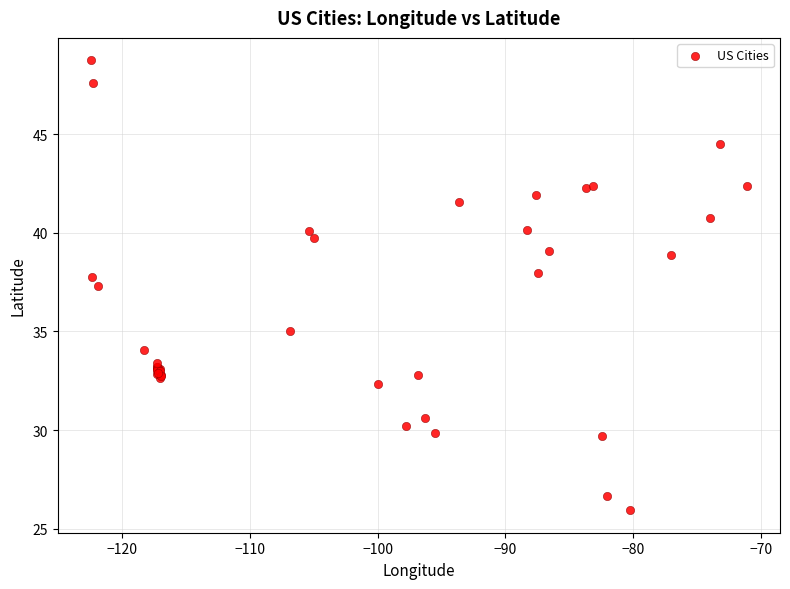

What Y value in the scatter plot is closest to 37?

37.3